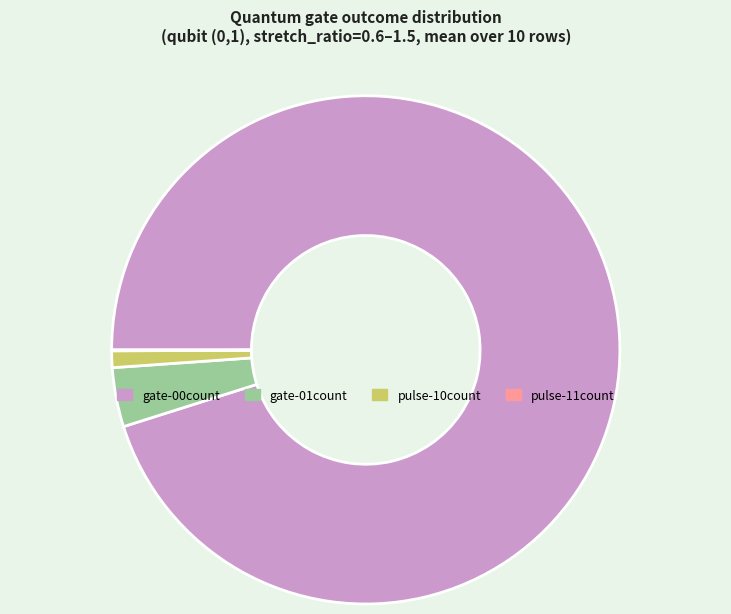

Approximately how many times larger is the value at gate-00count compared to pulse-10count?

89.8